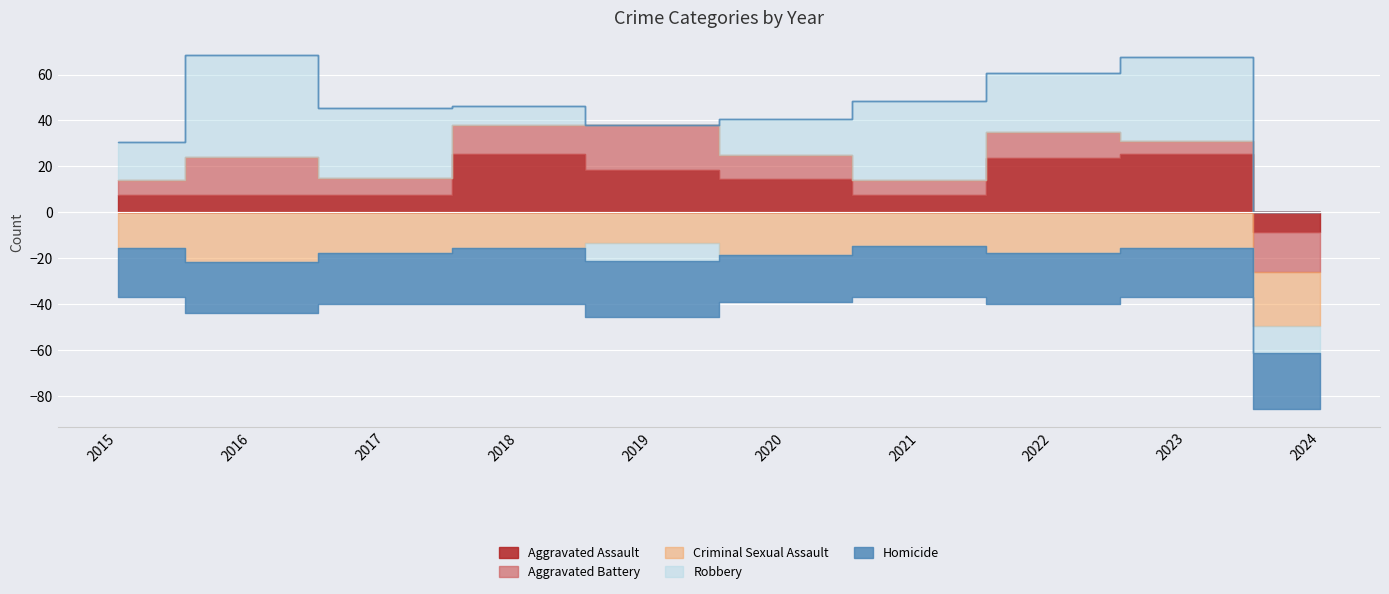

List the series in order of their peak value, lowest first.

Homicide, Criminal Sexual Assault, Aggravated Battery, Aggravated Assault, Robbery